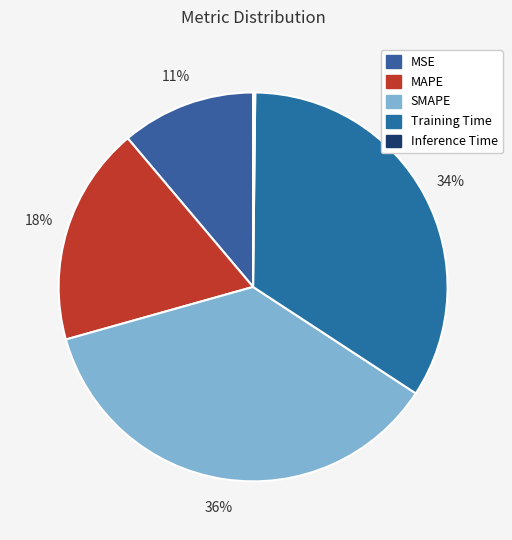

To the nearest percent, what is the average slice percentage?

20%